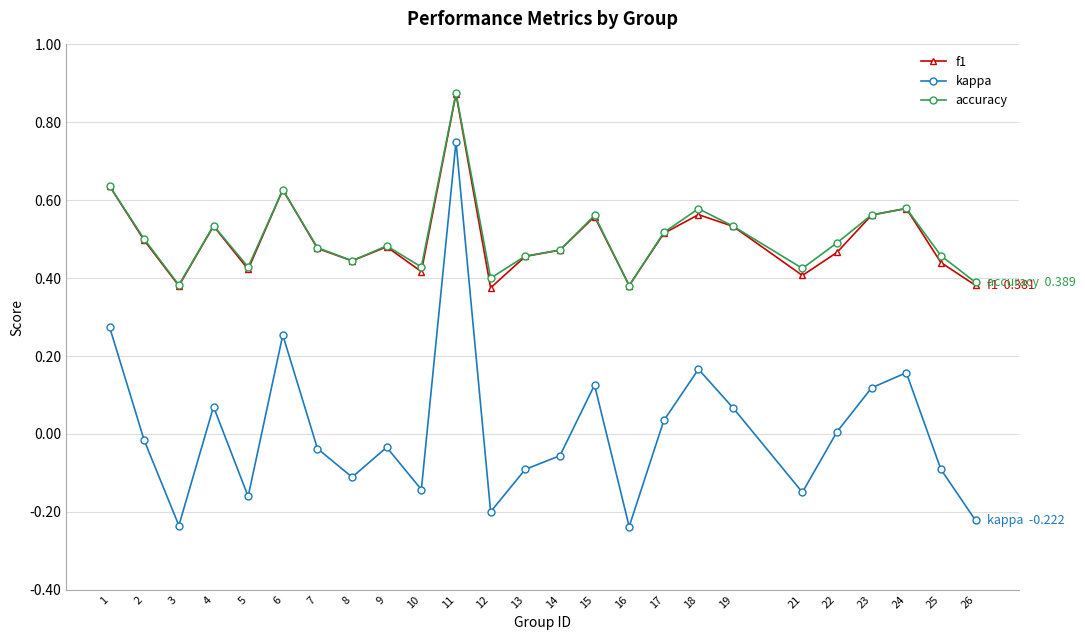

True or false: accuracy and kappa intersect in this chart.

False